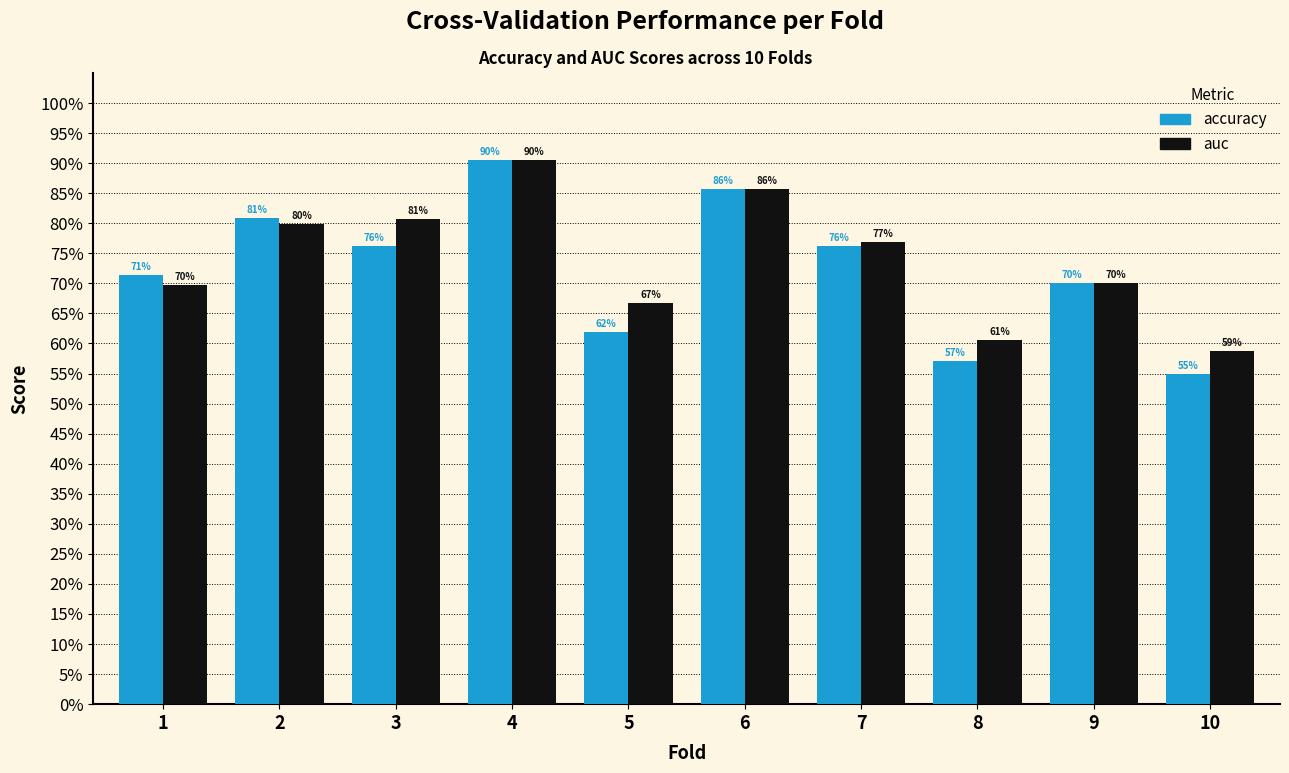

Does the chart contain any negative values?

No